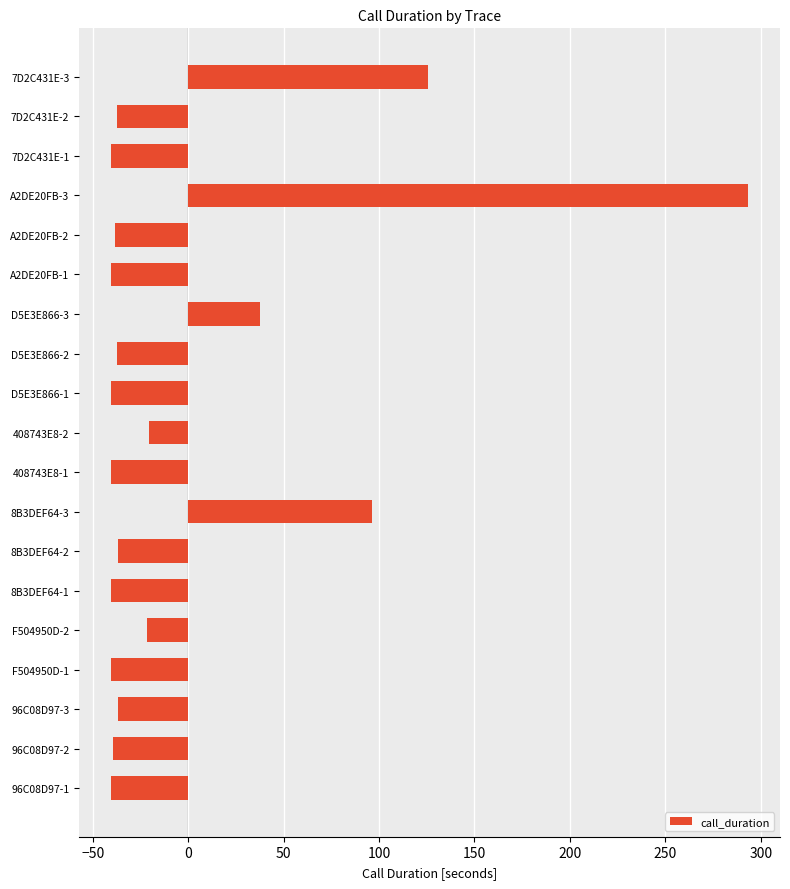

How many series are shown in this chart?

1